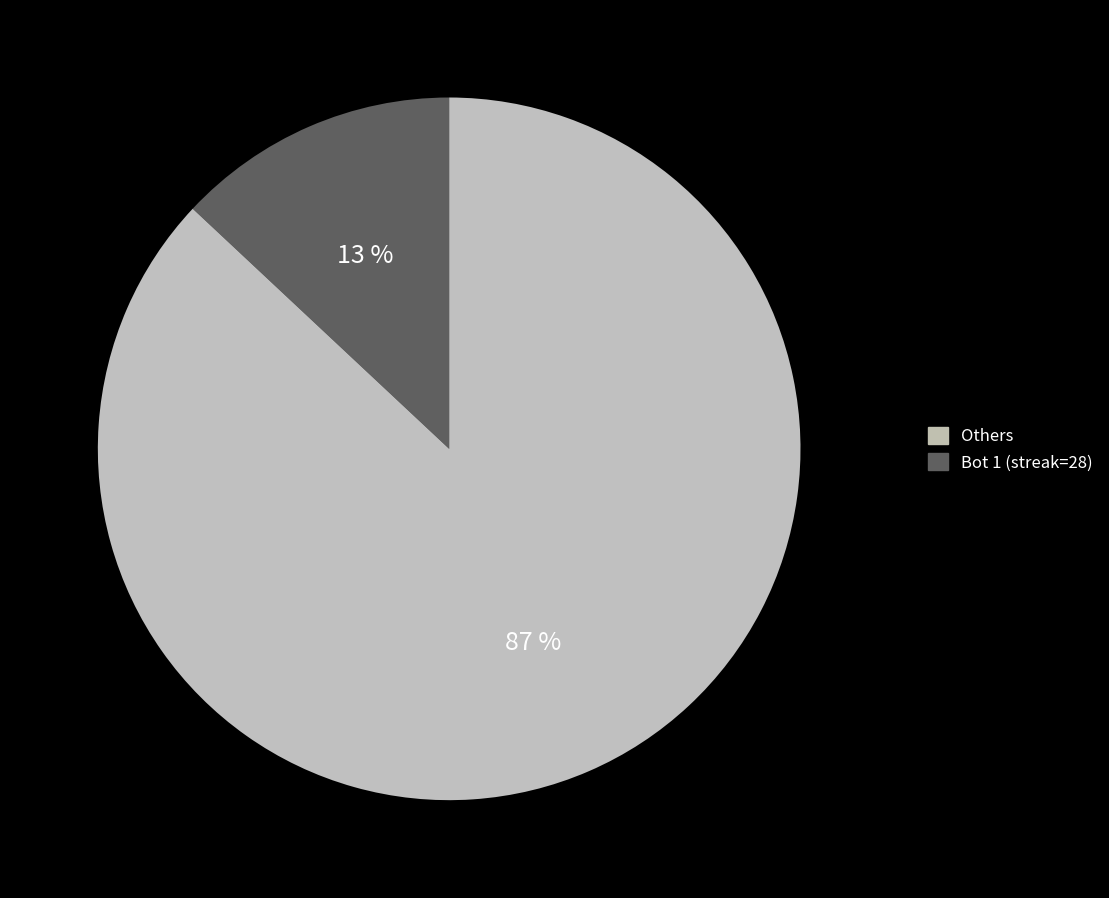

Is there a majority slice in this chart?

Yes